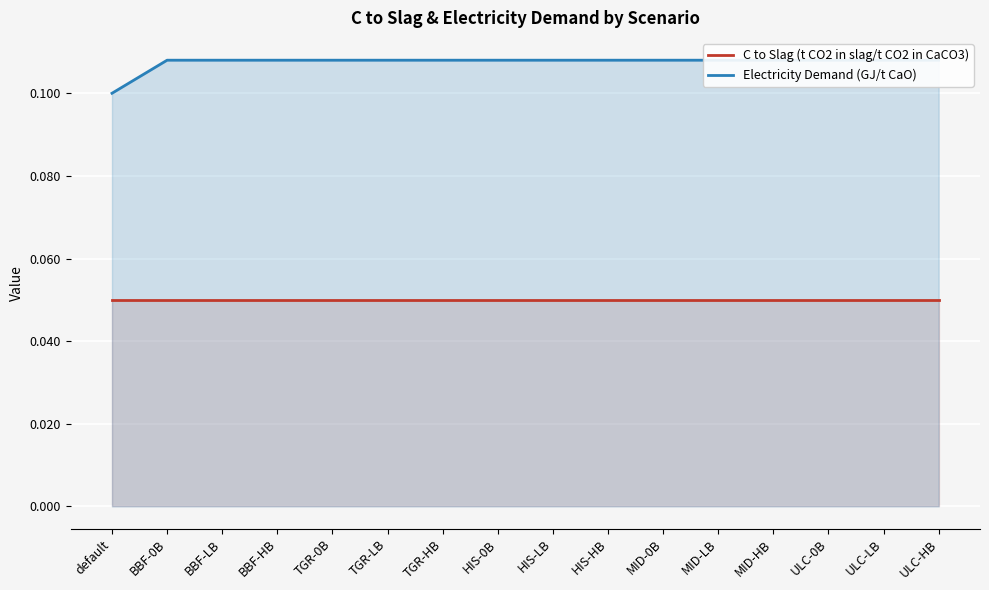

The C to Slag (t CO2 in slag/t CO2 in CaCO3) series shows 0.1 at HIS-HB. True or false?

False